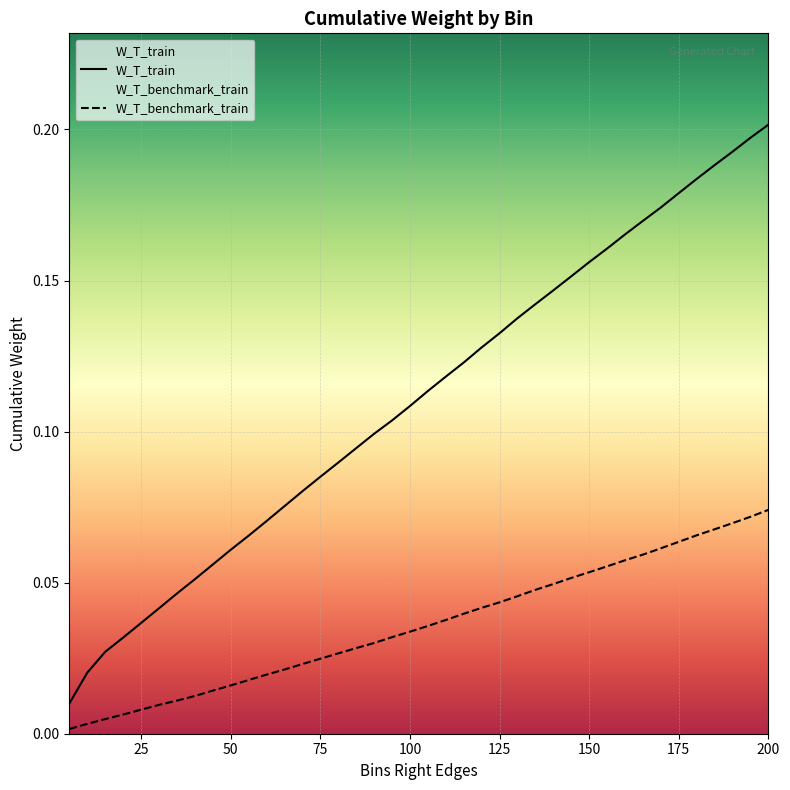

How many lines are shown in the chart?

2